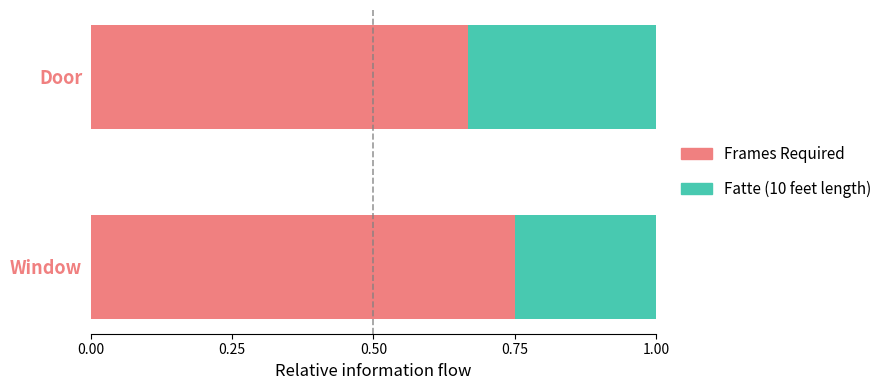

Where is Frames Required nearest to the value 0?

Door